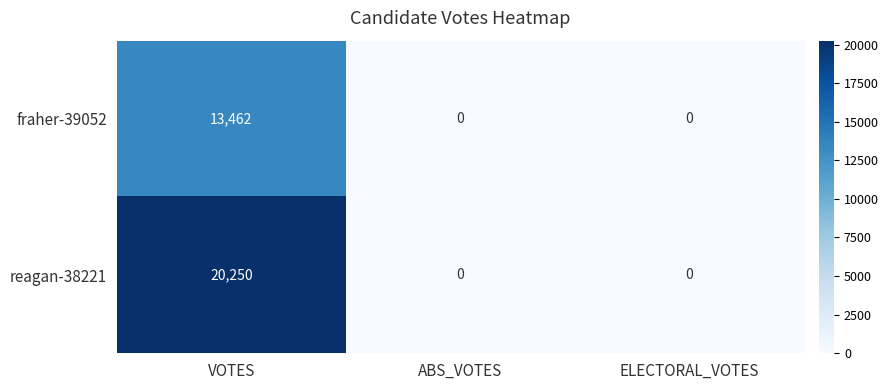

What is the average value of the reagan-38221 series?

6750